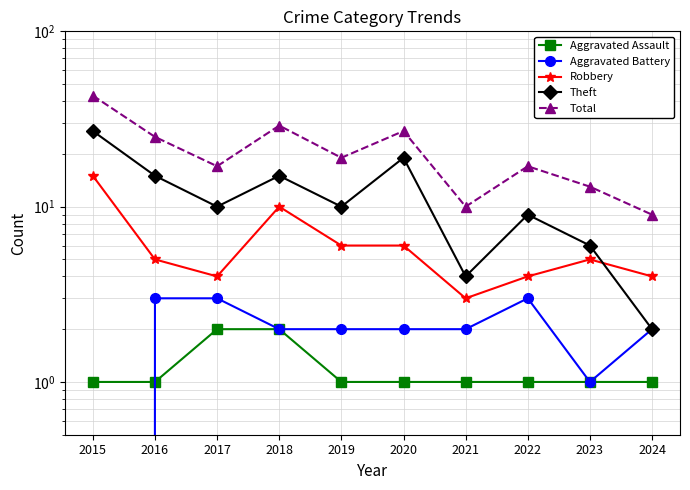

How many distinct data groups are displayed?

5